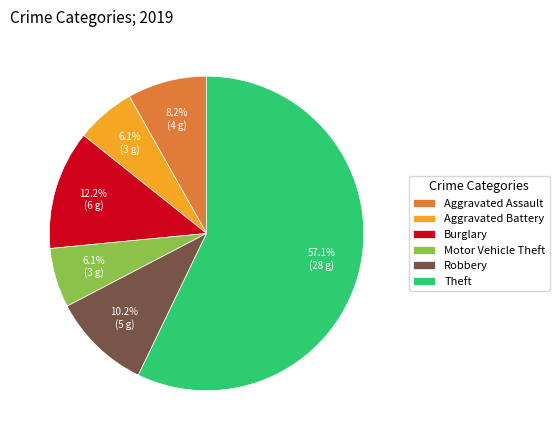

How much of the chart is everything except Aggravated Assault?

91.8%